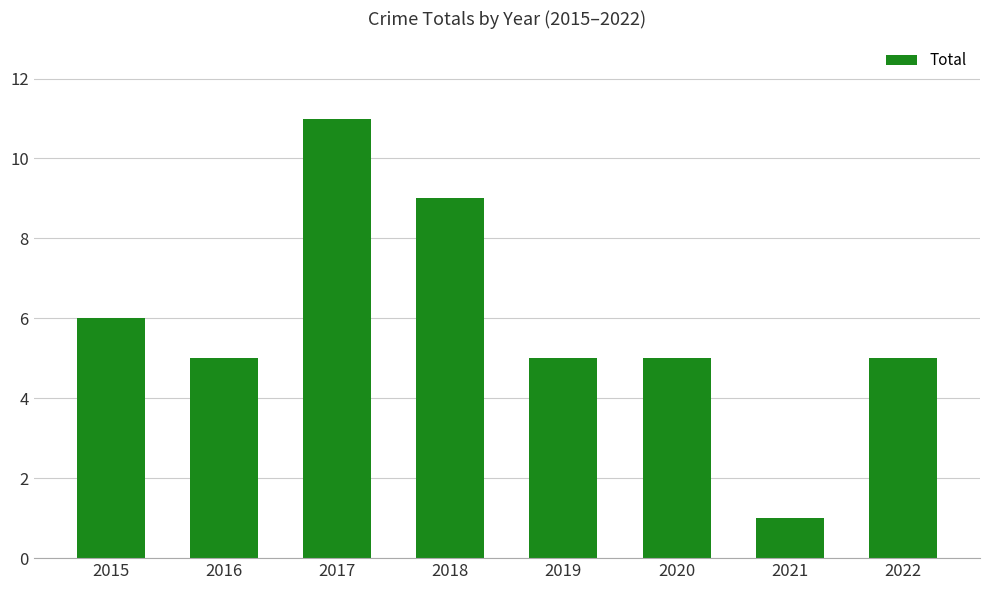

Which label corresponds to the smallest value in the chart?

2021